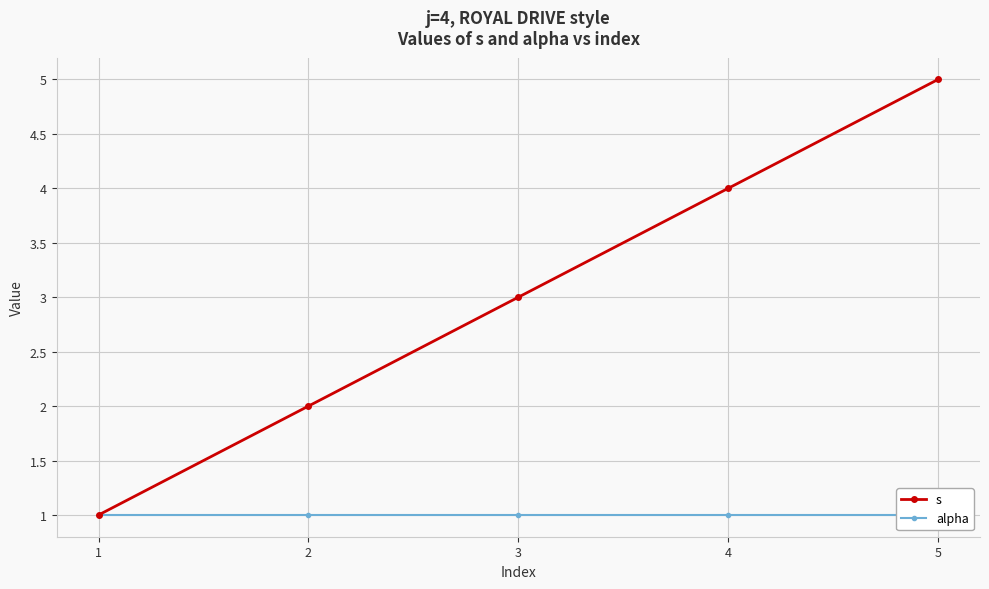

How many distinct data groups are displayed?

2